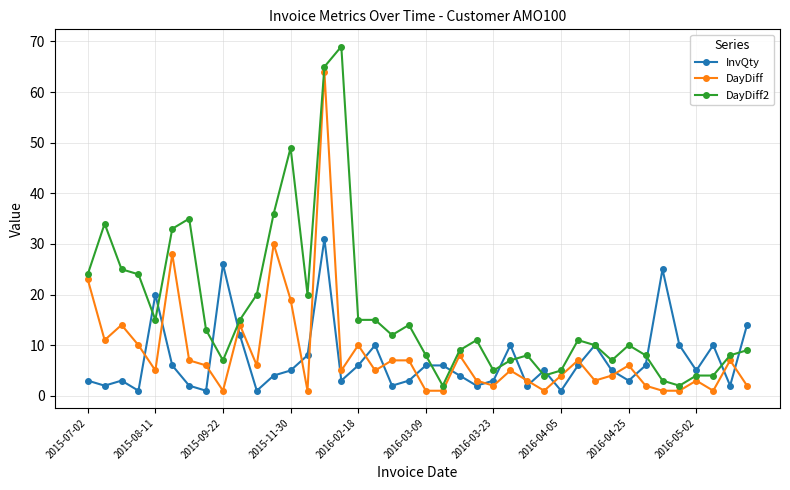

Does the chart display data point markers on the line(s)?

Yes